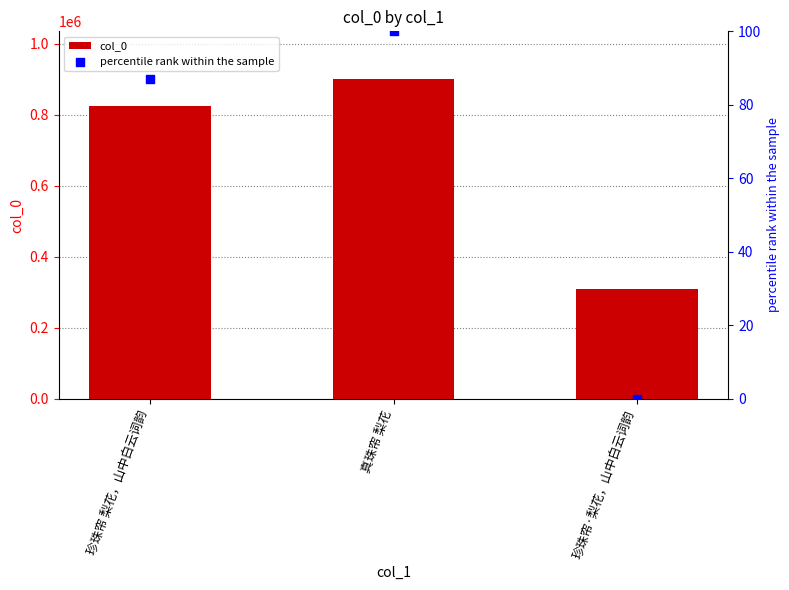

At how many categories does at least one series exceed 394721?

2